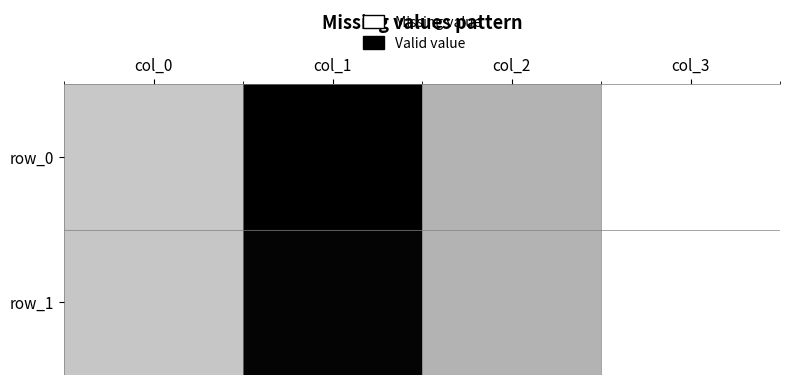

Which series has the largest range (max minus min)?

row_0